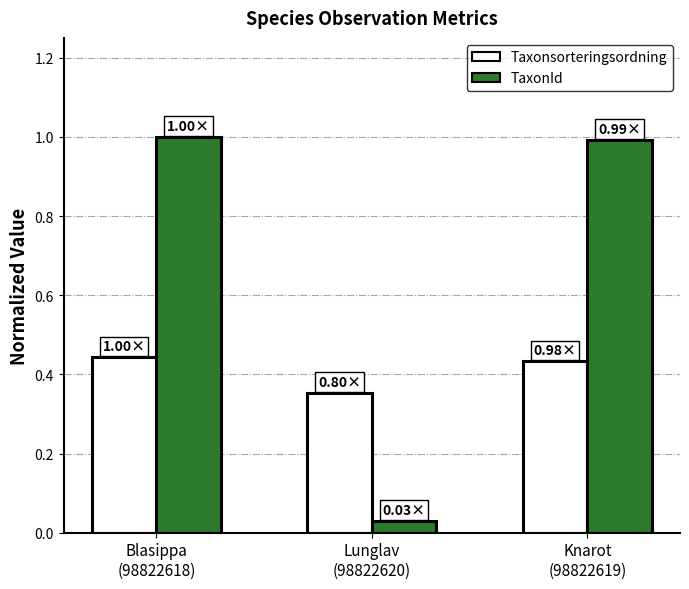

Which series has the largest range (max minus min)?

TaxonId